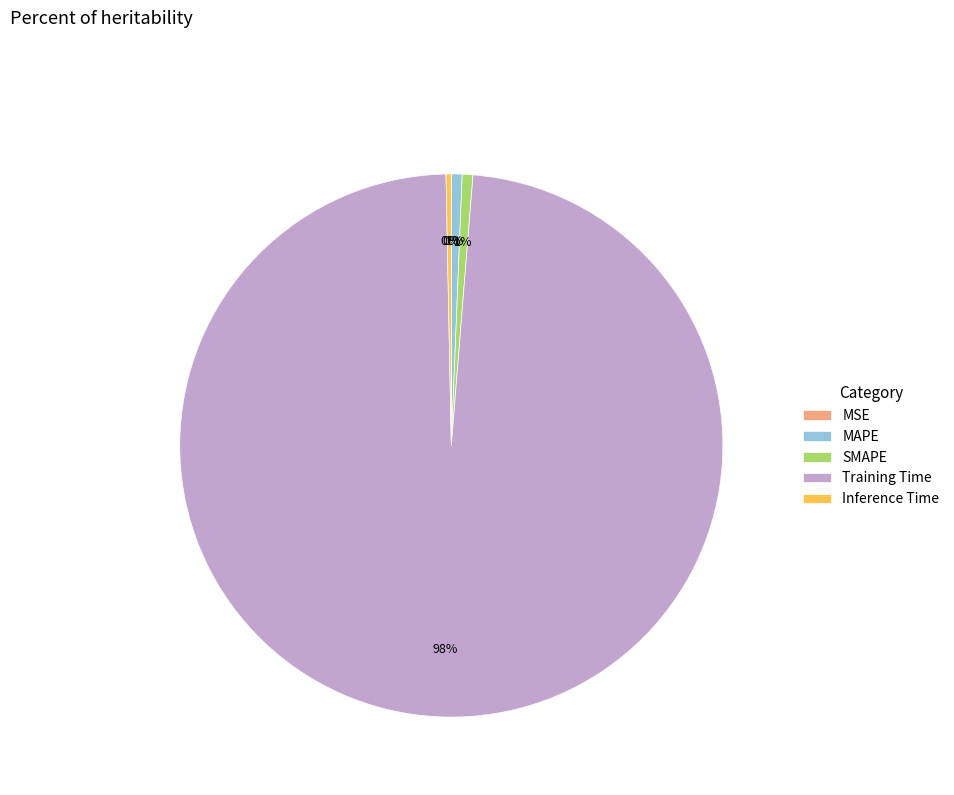

The MAPE slice represents 1% of the pie. True or false?

True